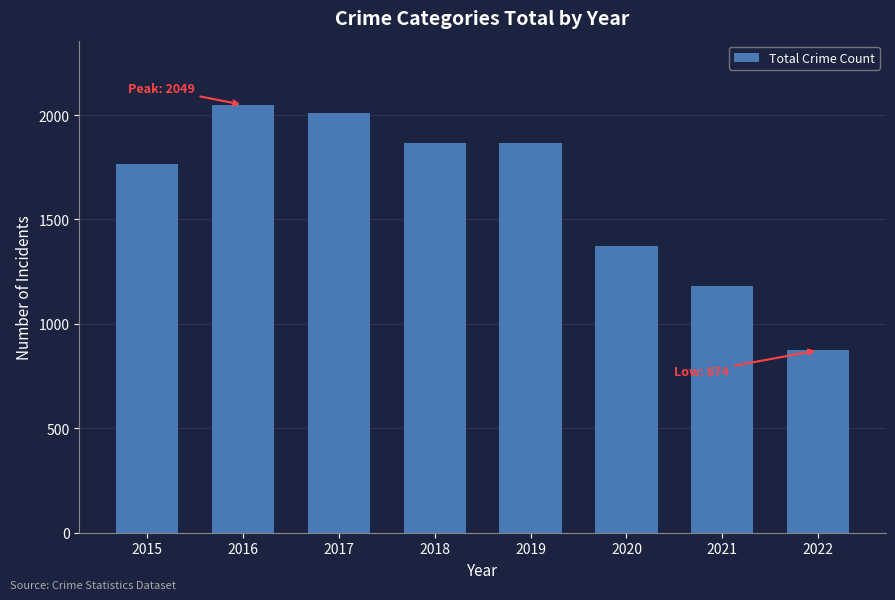

The value at 2018 is 1865. True or false?

True